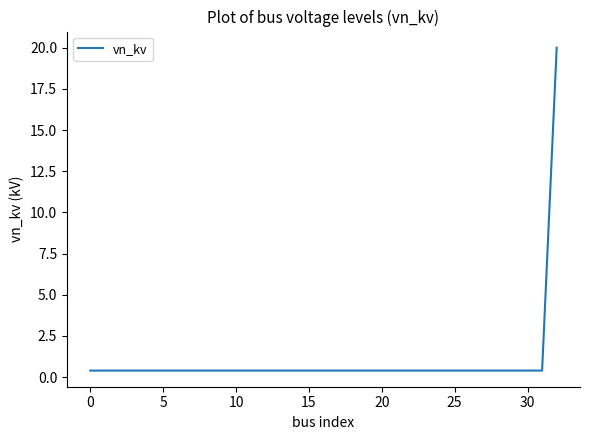

What is the maximum value shown in the chart?

20.0